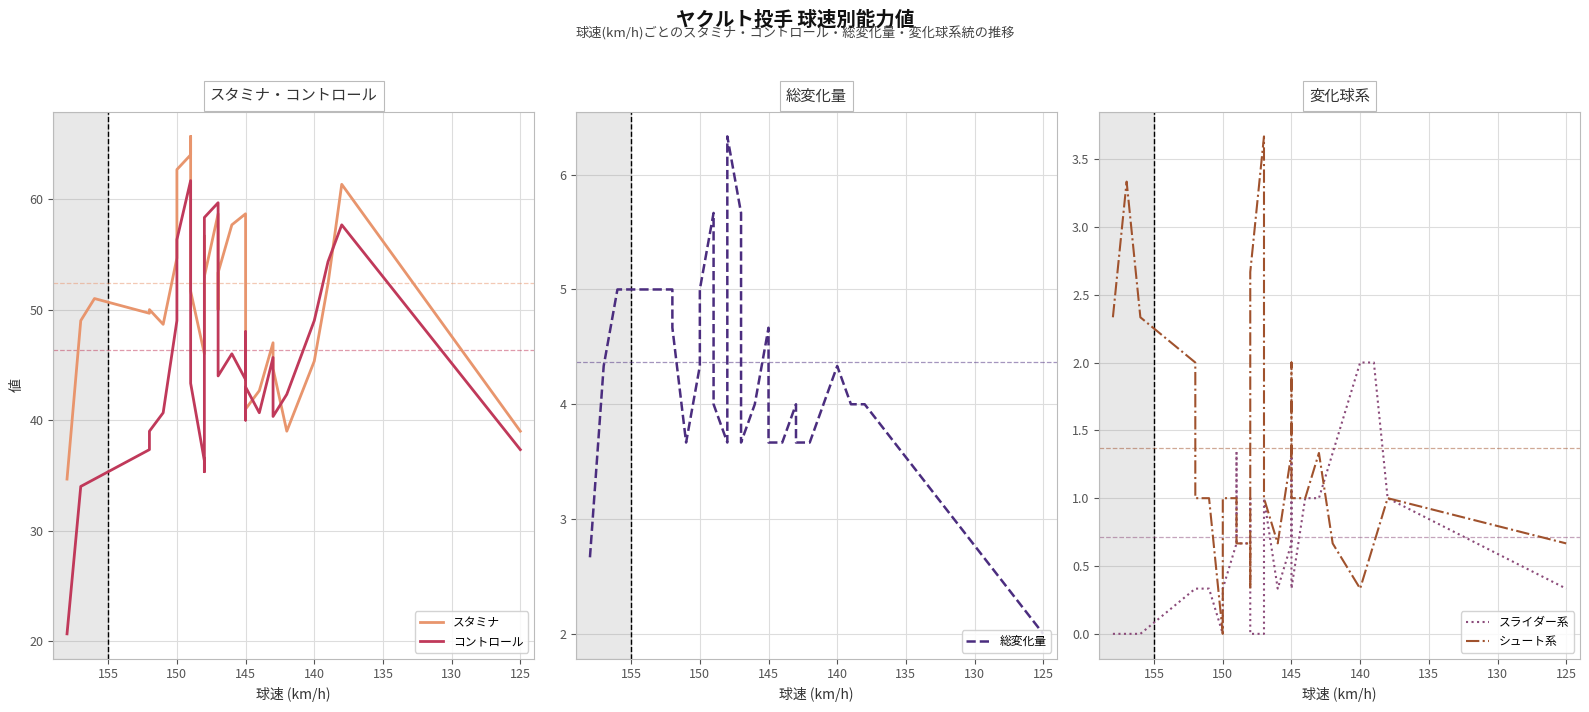

True or false: スタミナ has a value of 69.7 at 145.

False